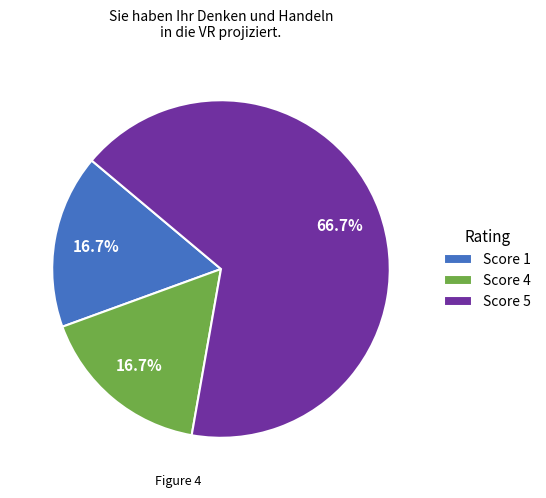

To the nearest percent, what is the average slice percentage?

33%